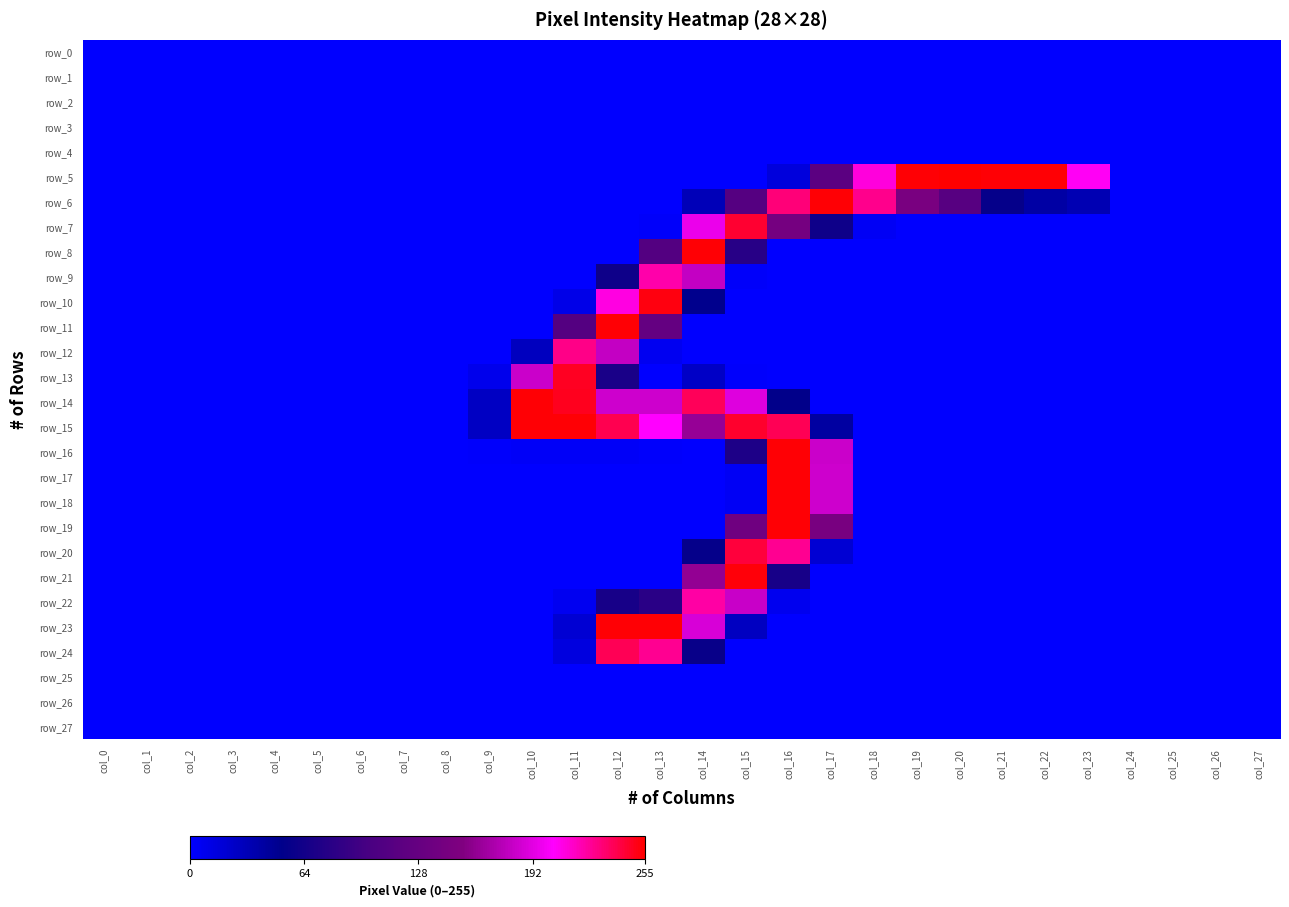

At how many categories does at least one series exceed 42?

14